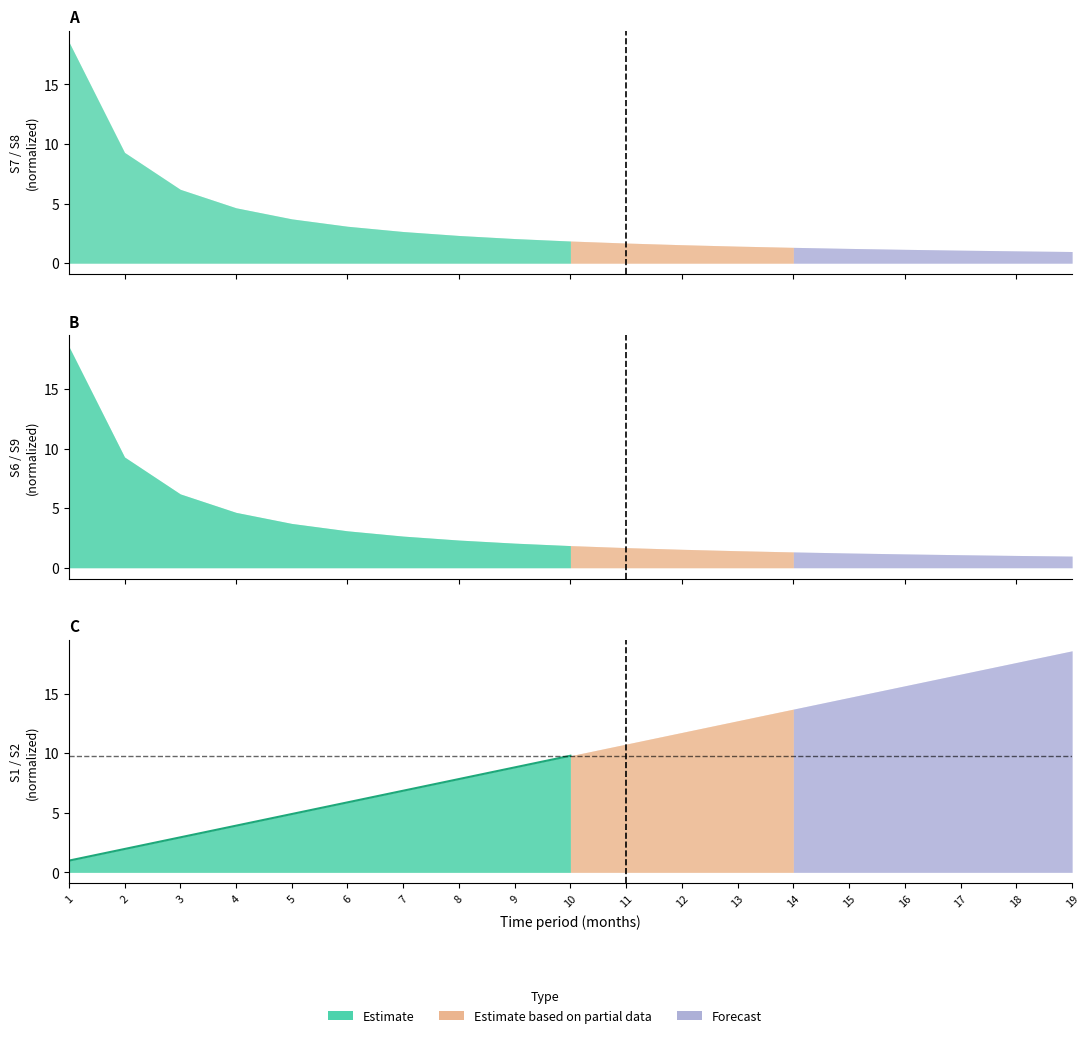

Is it true that the value at 8 is 7.8?

True